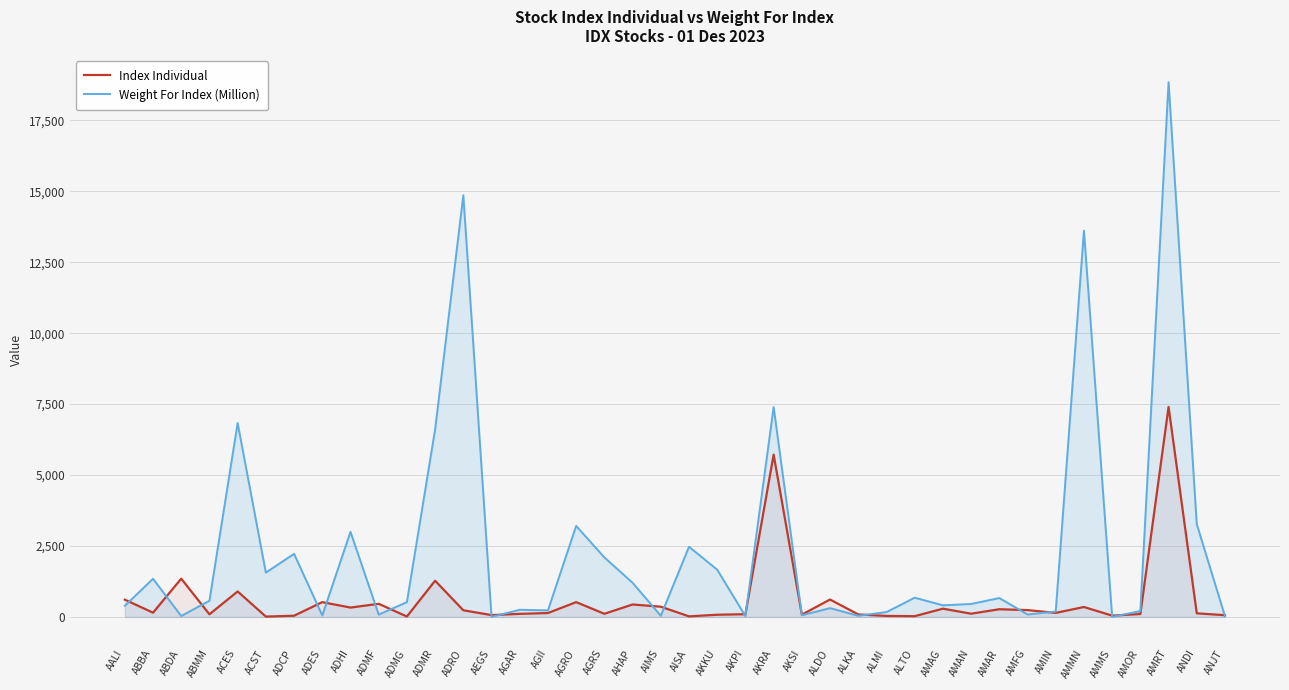

What is the difference between the second highest and minimum values in the Index Individual series?

5707.5